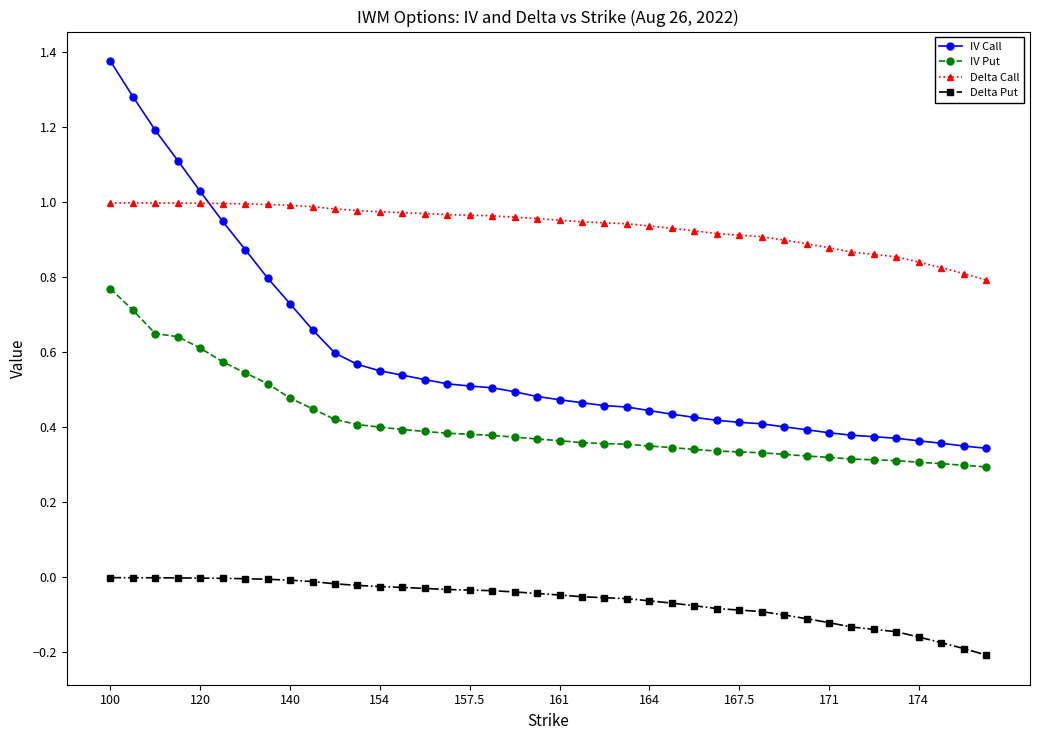

True or false: Delta Put and IV Put intersect in this chart.

False